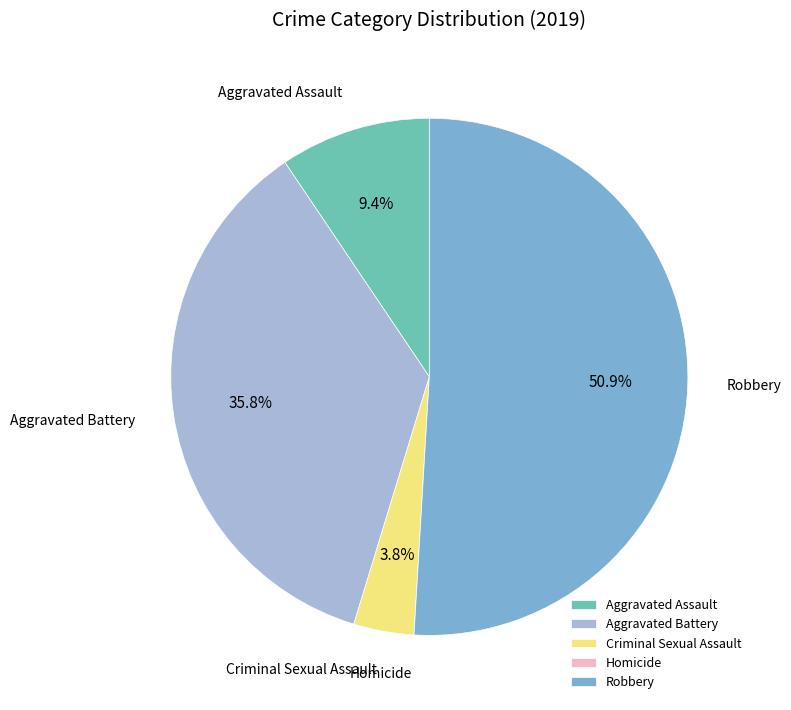

Combined, what portion of the pie is Robbery and Aggravated Battery?

86.8%